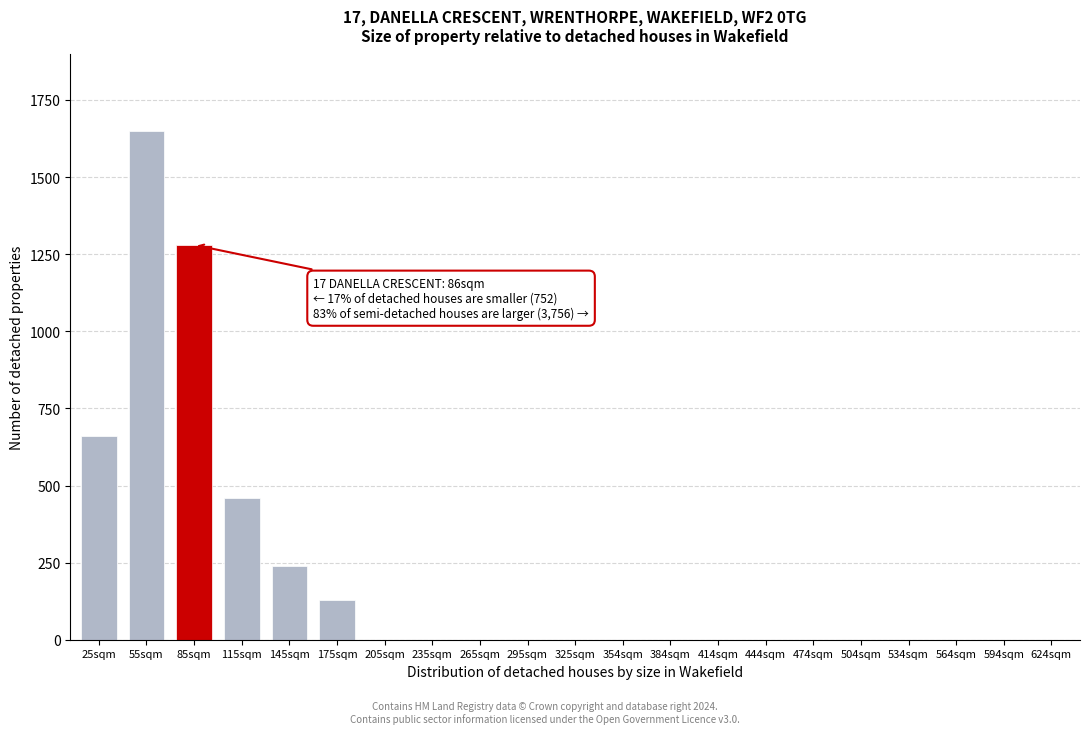

Reading left to right, what are all the values shown in this chart?

25sqm=660	55sqm=1650	85sqm=1280	115sqm=460	145sqm=240	175sqm=130	205sqm=0	235sqm=0	265sqm=0	295sqm=0	325sqm=0	354sqm=0	384sqm=0	414sqm=0	444sqm=0	474sqm=0	504sqm=0	534sqm=0	564sqm=0	594sqm=0	624sqm=0